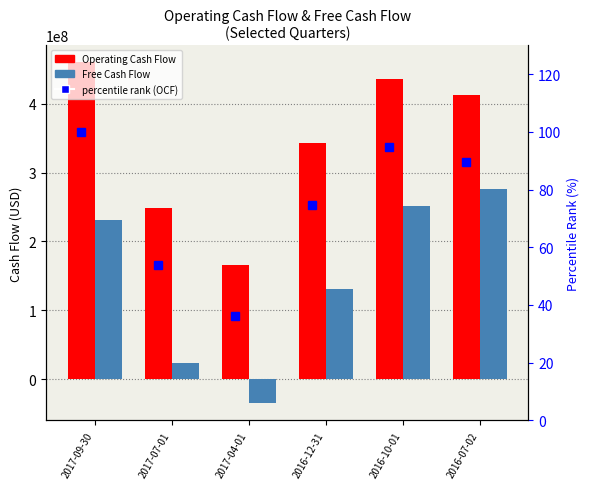

What is the value of the percentile rank (OCF) bar at the 1st from the left?

100.0